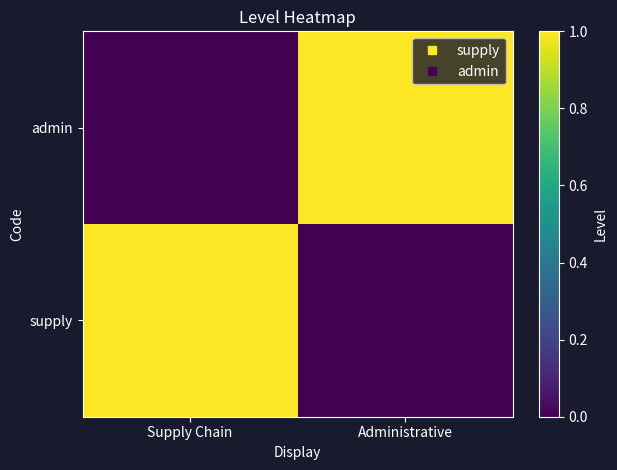

Reading left to right, transcribe all the data shown in this chart.

supply: Supply Chain=1	Administrative=0
admin: Supply Chain=0	Administrative=1